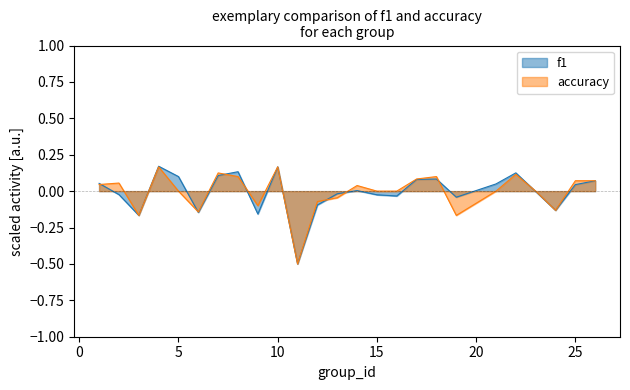

At how many categories does at least one series exceed 0?

14